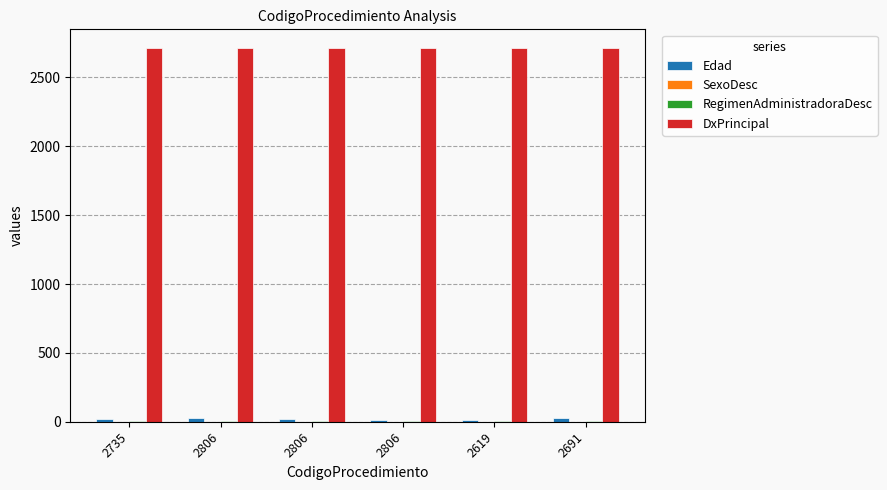

Reading left to right, list all the values displayed in this chart.

Edad: 2735=20	2806=29	2806=19	2806=15	2619=15	2691=26
SexoDesc: 2735=1	2806=0	2806=0	2806=0	2619=0	2691=0
RegimenAdministradoraDesc: 2735=2	2806=2	2806=2	2806=2	2619=2	2691=2
DxPrincipal: 2735=2714	2806=2714	2806=2714	2806=2714	2619=2714	2691=2714